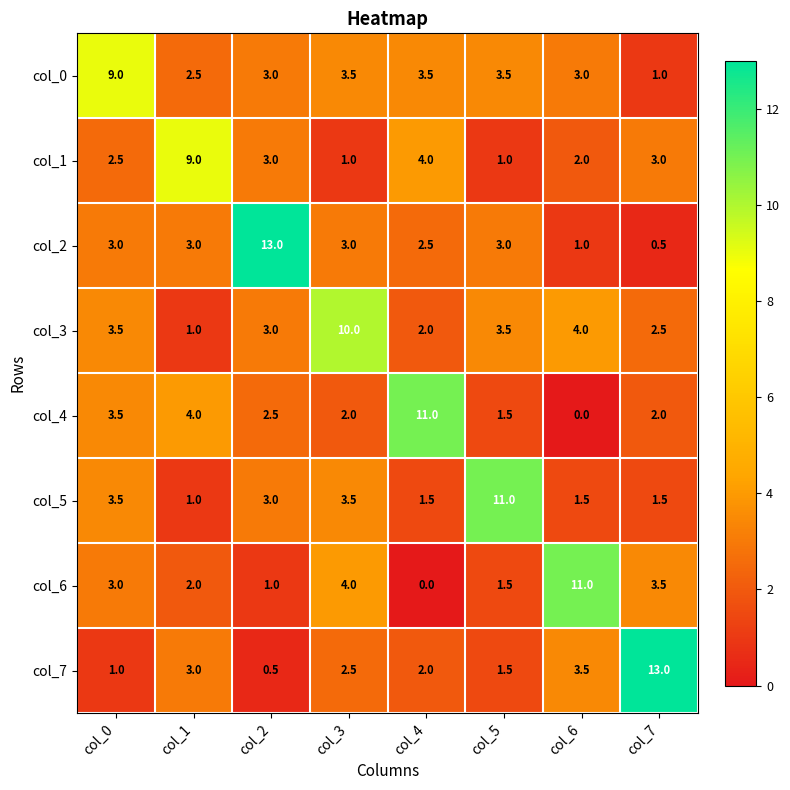

What value does the col_3 series have at col_0?

3.5